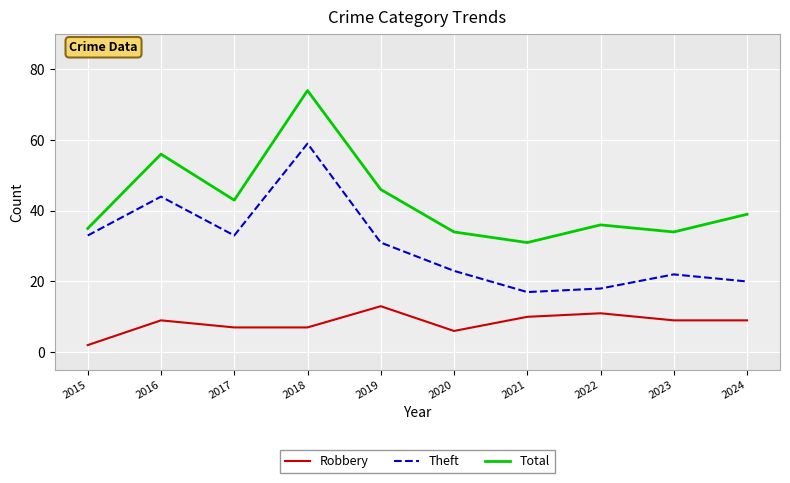

In Theft, how many points are higher than both neighbors (excluding endpoints)?

3